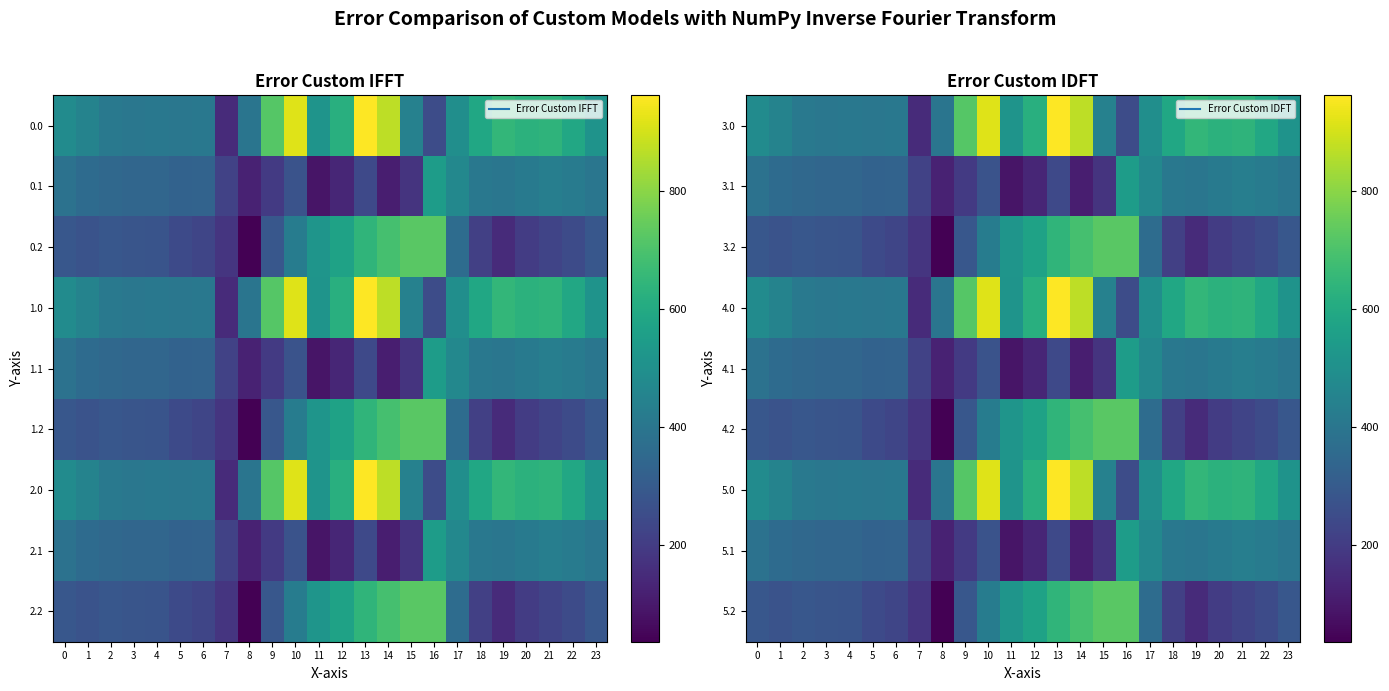

Rank the series by their maximum value, from lowest to highest.

3.1, 4.1, 5.1, 3.2, 4.2, 5.2, 3.0, 4.0, 5.0